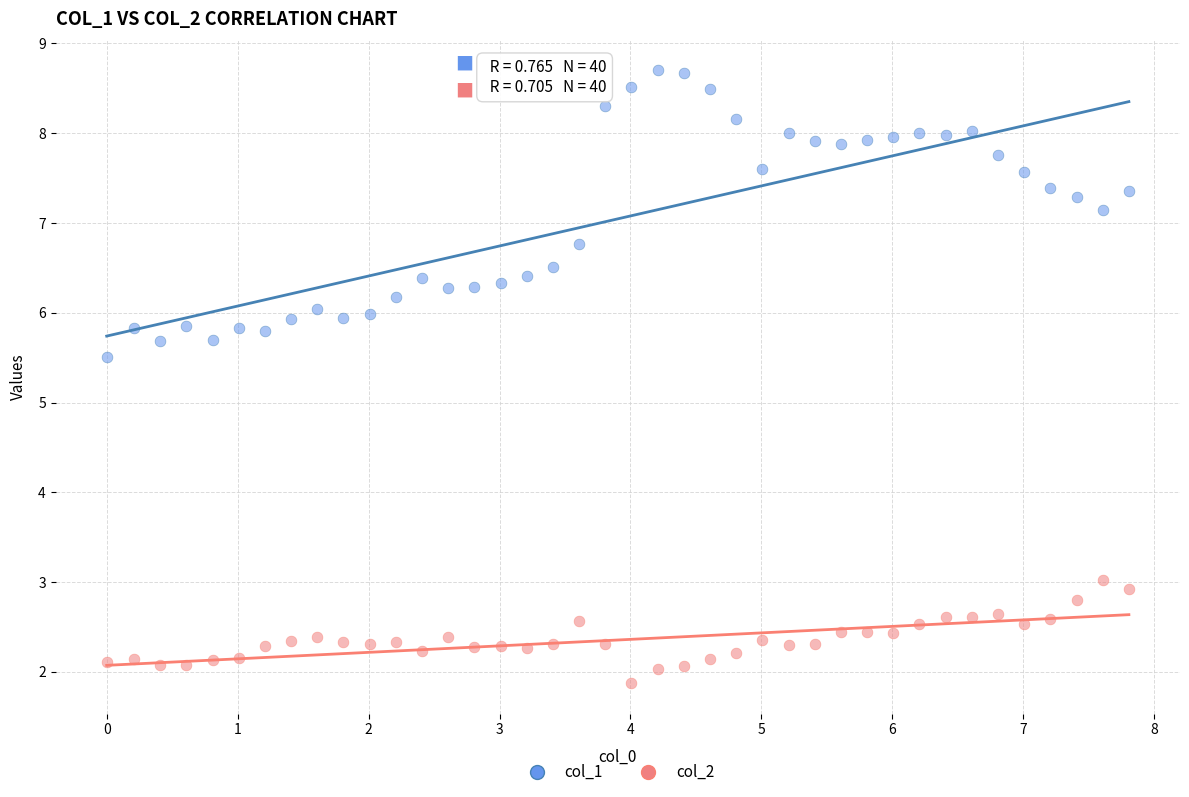

What are all the series names shown in the legend?

col_1, col_2